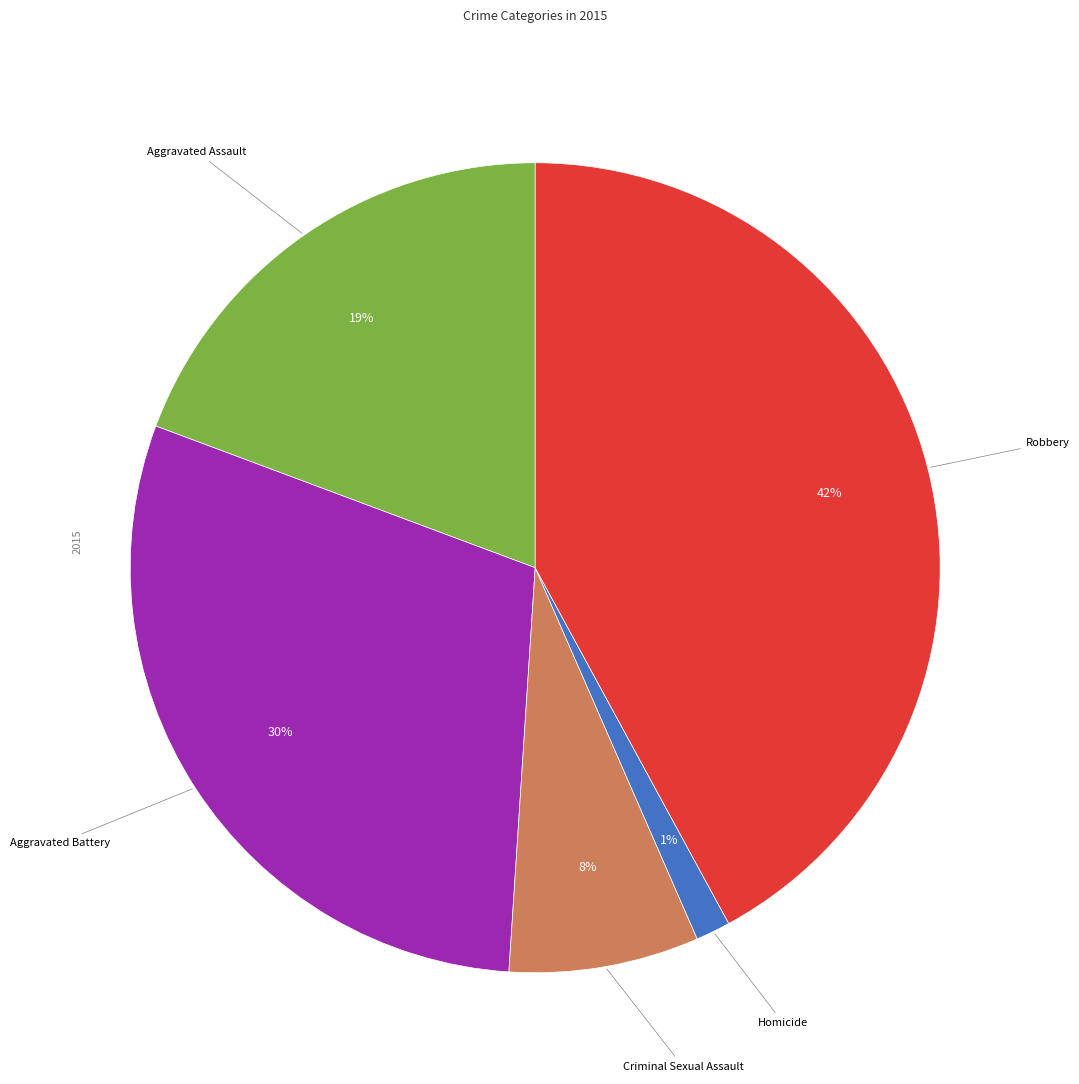

Is there any slice that represents more than half of the pie?

No